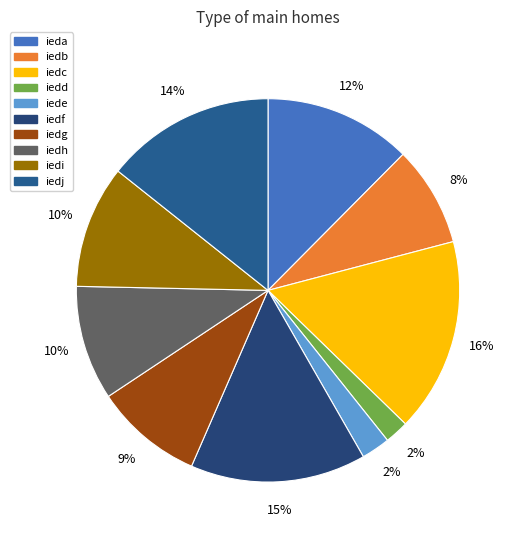

How many slices are in this pie chart?

10